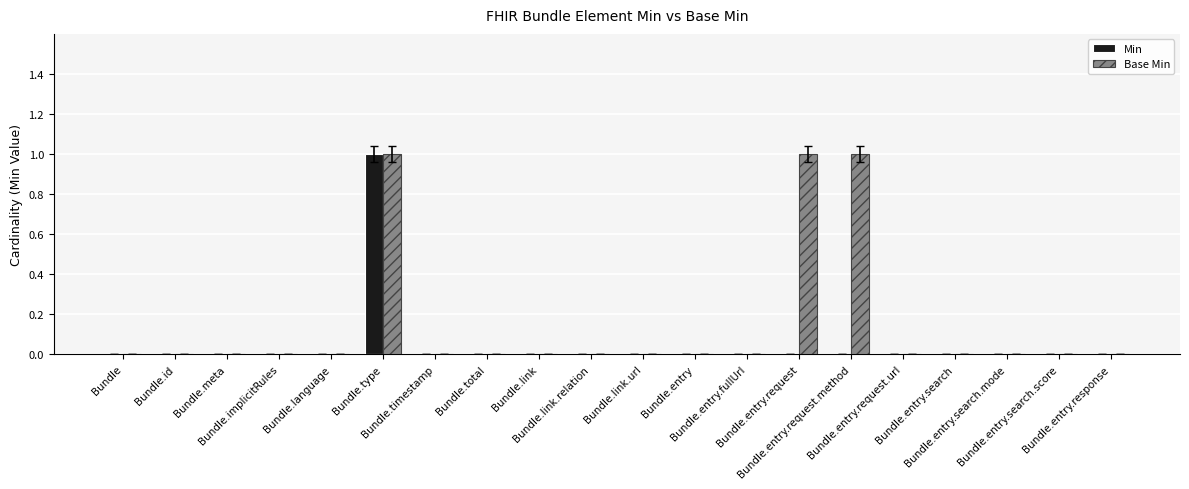

Reading right to left, transcribe all the data shown in this chart.

Min: Bundle.entry.response=0	Bundle.entry.search.score=0	Bundle.entry.search.mode=0	Bundle.entry.search=0	Bundle.entry.request.url=0	Bundle.entry.request.method=0	Bundle.entry.request=0	Bundle.entry.fullUrl=0	Bundle.entry=0	Bundle.link.url=0	Bundle.link.relation=0	Bundle.link=0	Bundle.total=0	Bundle.timestamp=0	Bundle.type=1	Bundle.language=0	Bundle.implicitRules=0	Bundle.meta=0	Bundle.id=0	Bundle=0
Base Min: Bundle.entry.response=0	Bundle.entry.search.score=0	Bundle.entry.search.mode=0	Bundle.entry.search=0	Bundle.entry.request.url=0	Bundle.entry.request.method=1	Bundle.entry.request=1	Bundle.entry.fullUrl=0	Bundle.entry=0	Bundle.link.url=0	Bundle.link.relation=0	Bundle.link=0	Bundle.total=0	Bundle.timestamp=0	Bundle.type=1	Bundle.language=0	Bundle.implicitRules=0	Bundle.meta=0	Bundle.id=0	Bundle=0